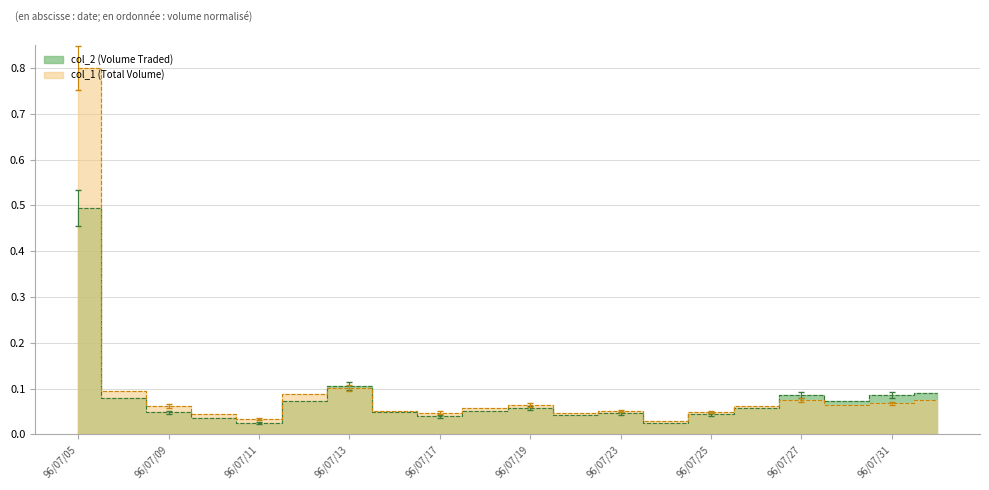

List the series in order of their overall mean, highest first.

col_1, col_2